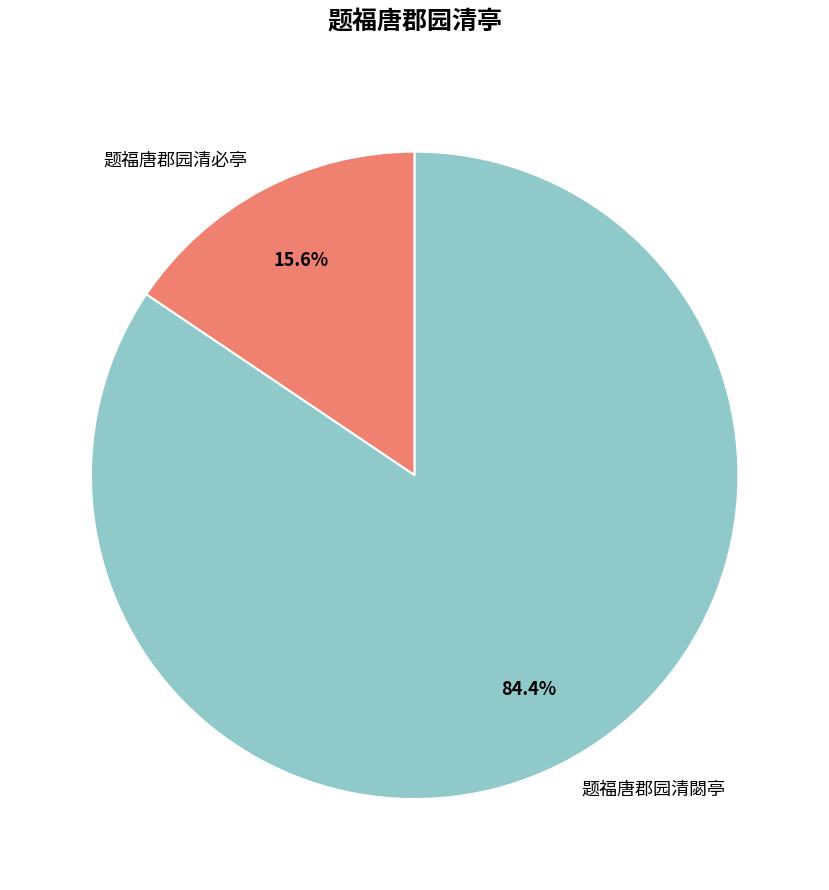

Is it true that 题福唐郡园清閟亭 is 84% of the pie?

True